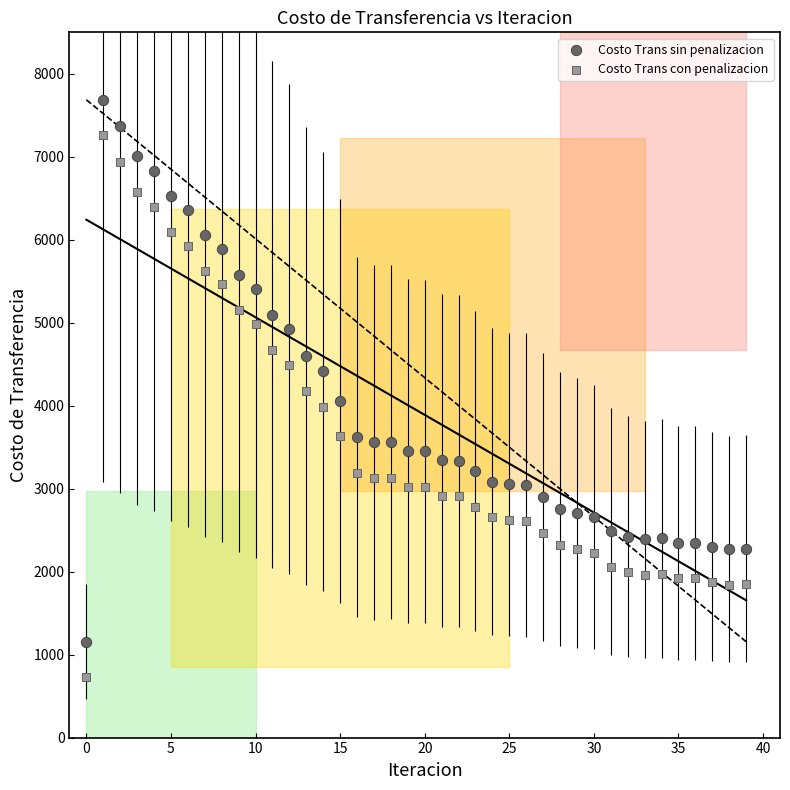

Across all data points, what is the range of Y values (max minus min)?

6961.6